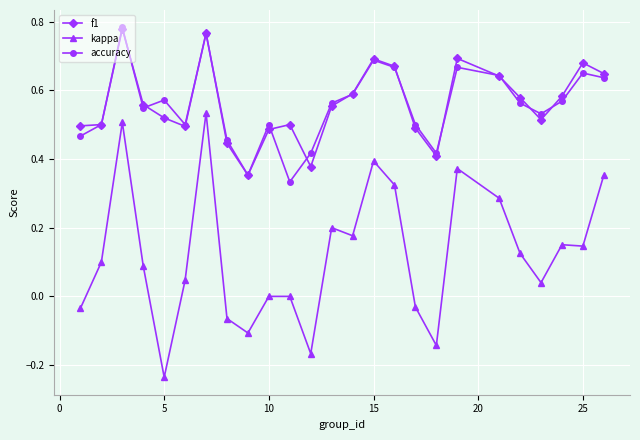

True or false: kappa has more than 2 points higher than both neighbors.

True